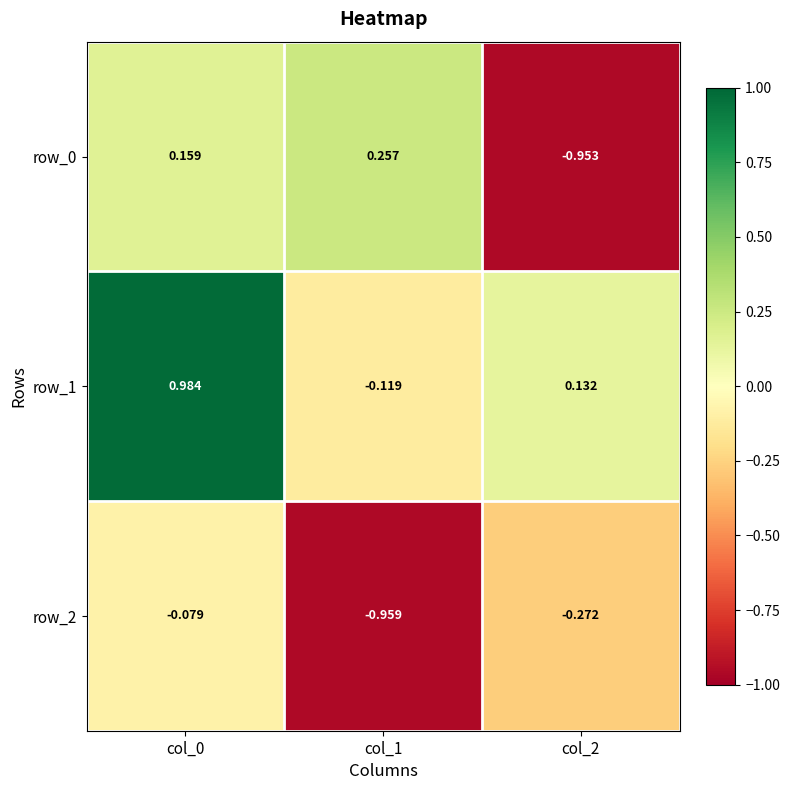

How many values in the row_0 series are below 0?

1